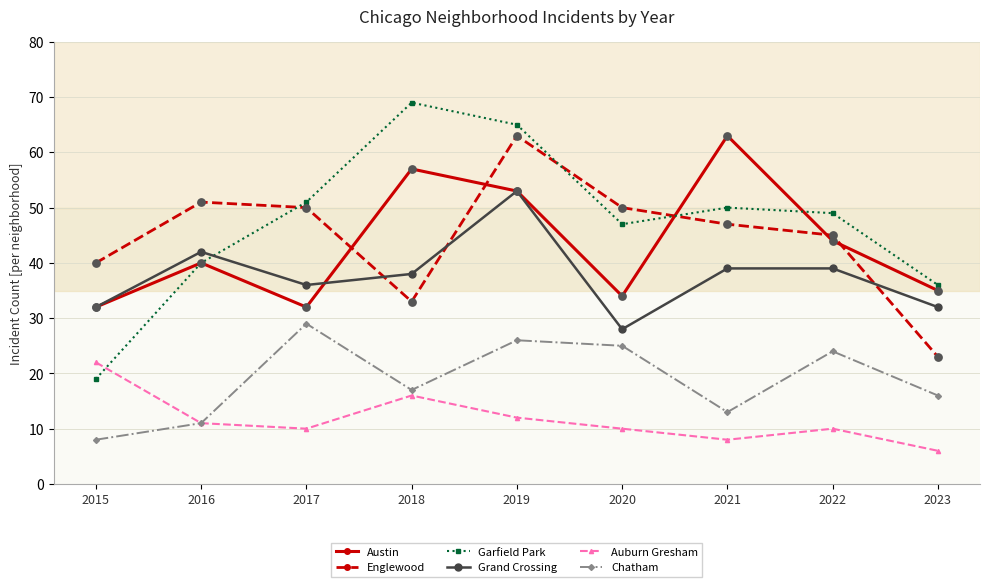

Is the value of Englewood at 2017 greater than the value of Austin at 2016?

Yes